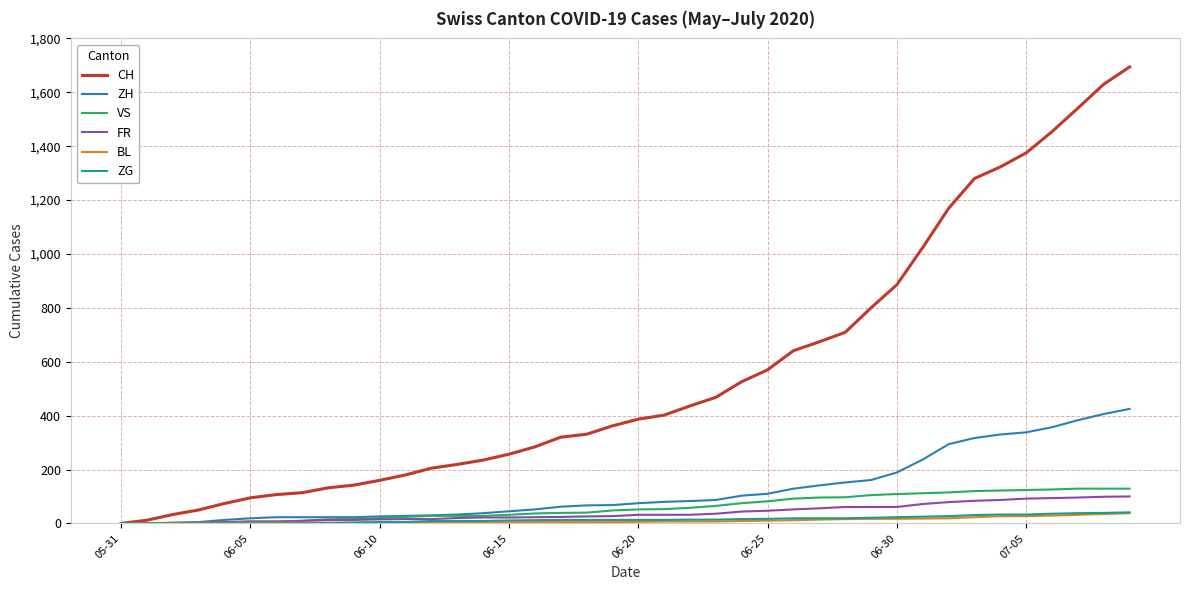

What is the maximum value for ZG?

41